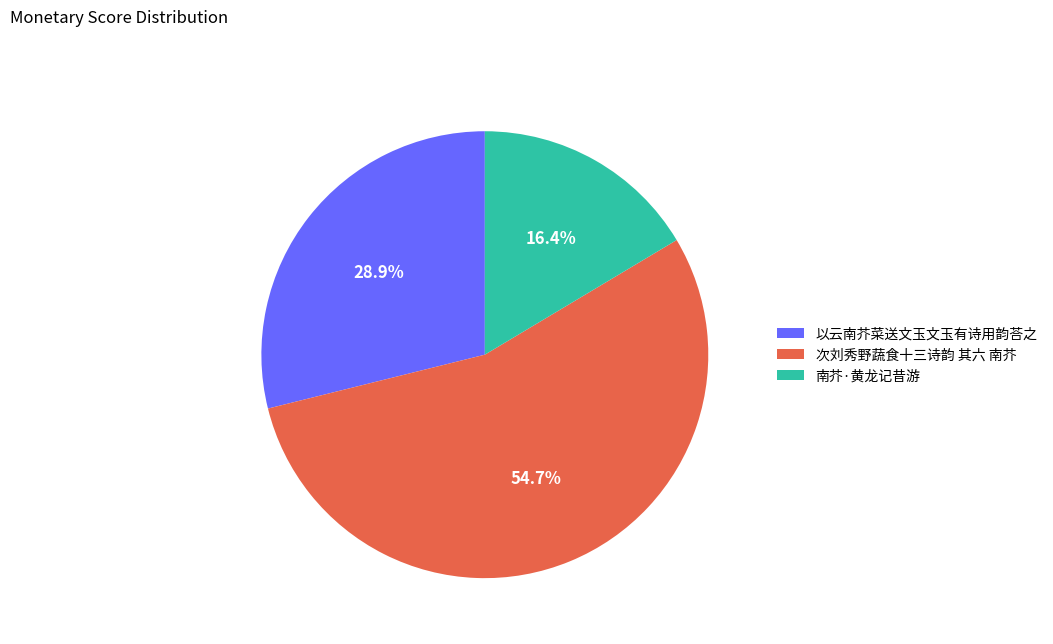

True or false: 次刘秀野蔬食十三诗韵 其六 南芥 accounts for 61% of the total.

False